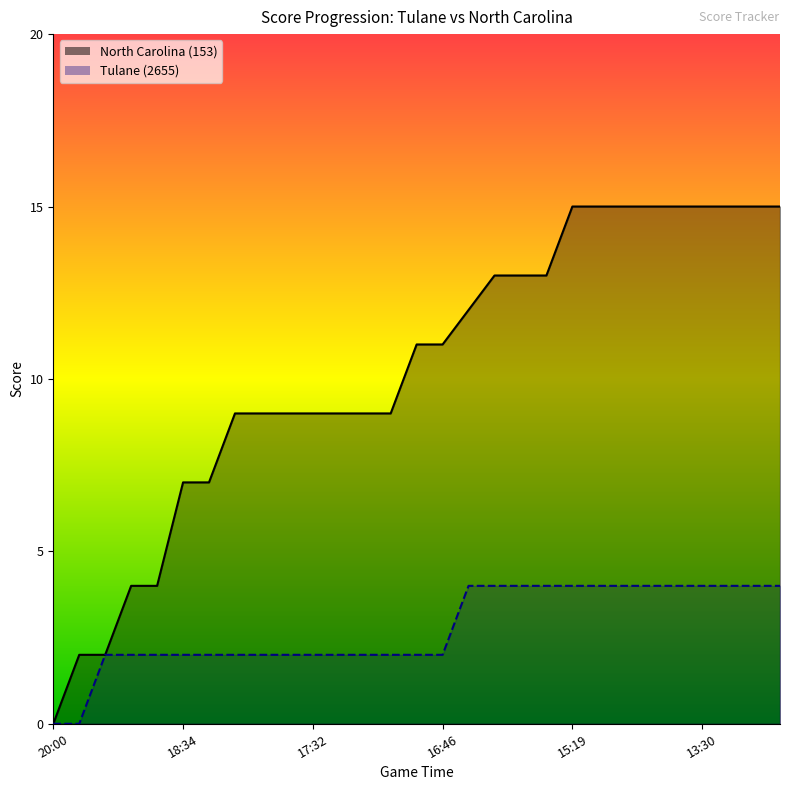

List the series in order of their peak value, lowest first.

Tulane (2655), North Carolina (153)